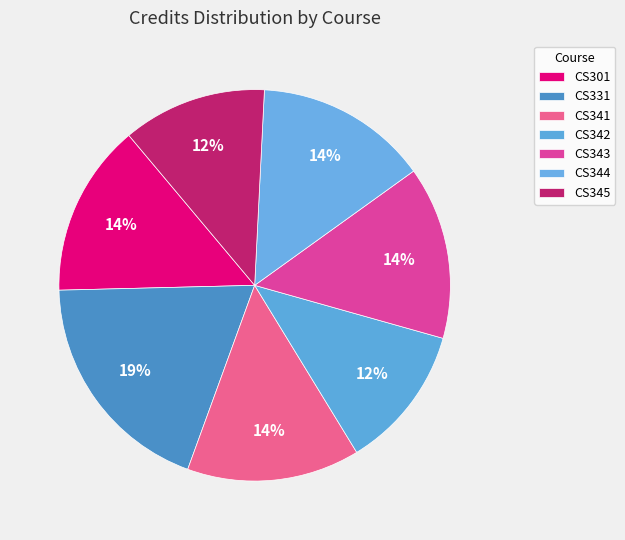

To the nearest percent, what percentage of the pie is CS344?

14%